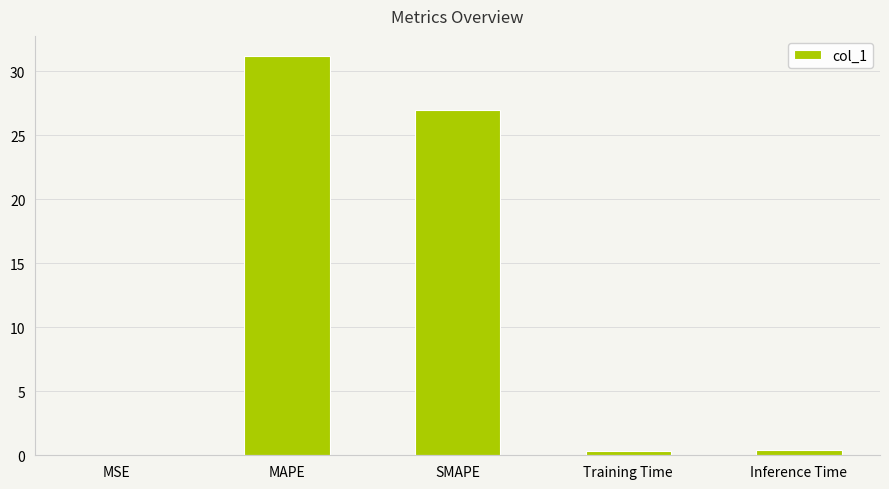

Between SMAPE and MAPE, which is larger?

MAPE